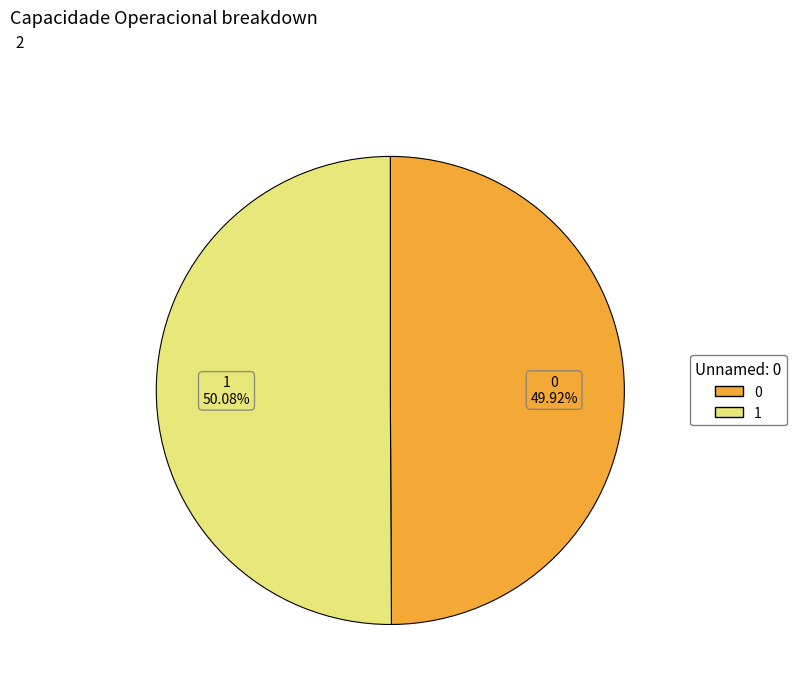

To the nearest percent, what is the combined percentage of 1 and 0?

100%